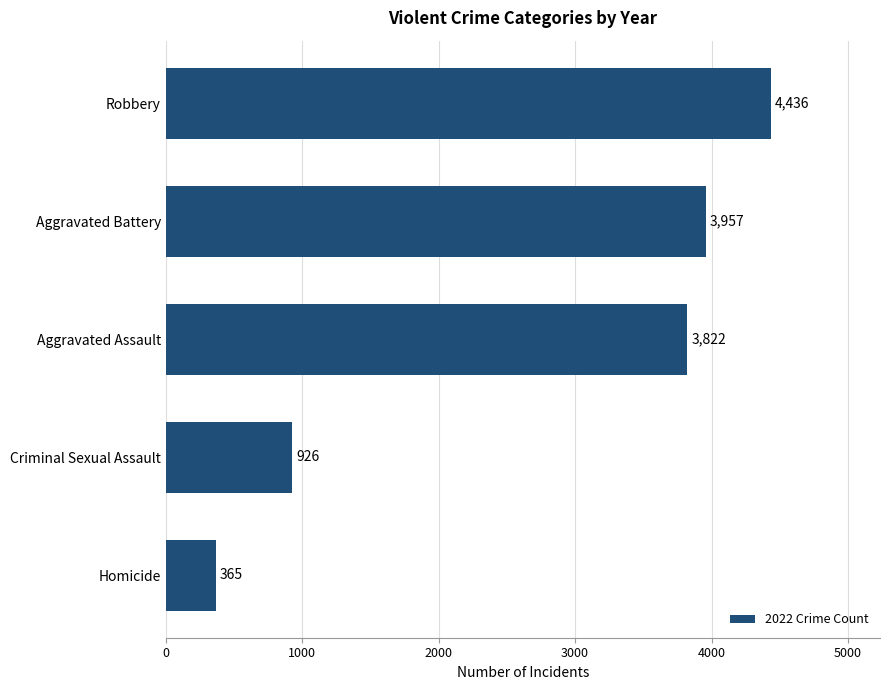

Where is the data nearest to the value 2400?

Aggravated Assault